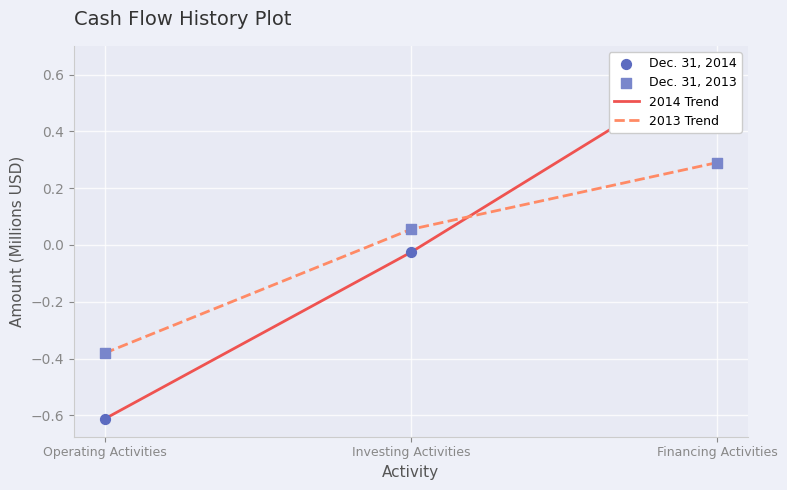

What is the total value across all series at Financing Activities?

1.9